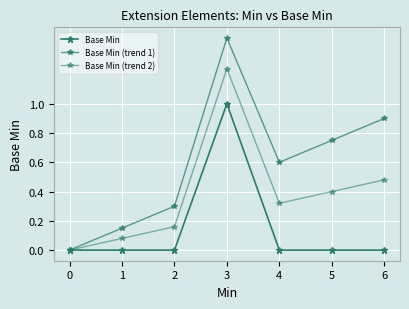

What is the difference between the maximum and minimum values in the Base Min series?

1.0